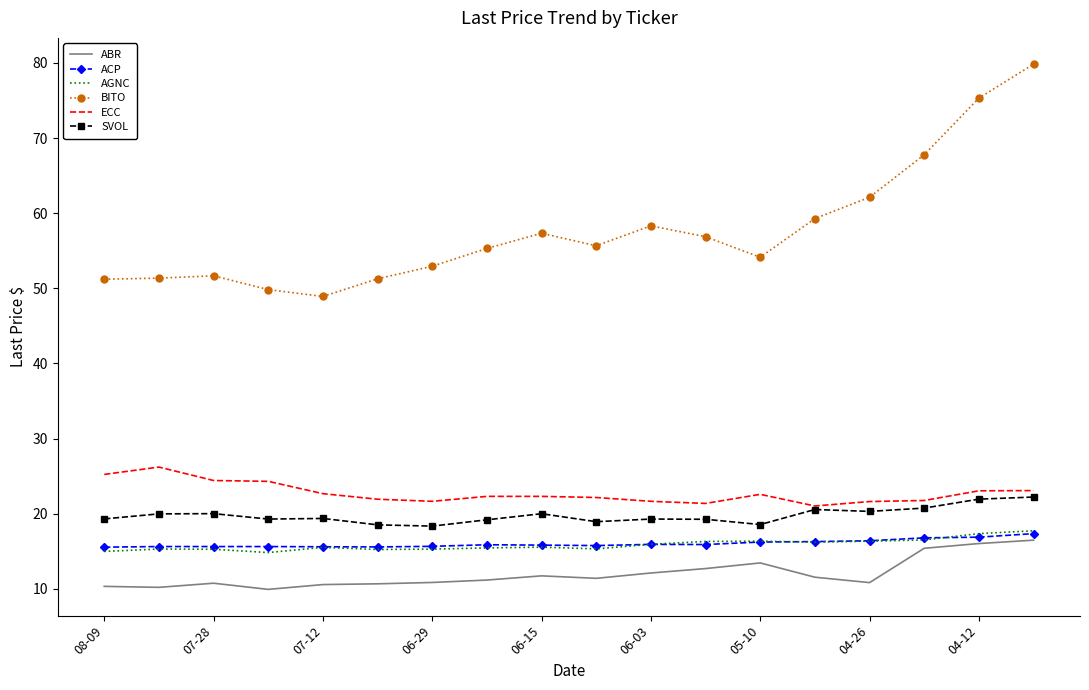

What is the highest value of the AGNC series?

17.7